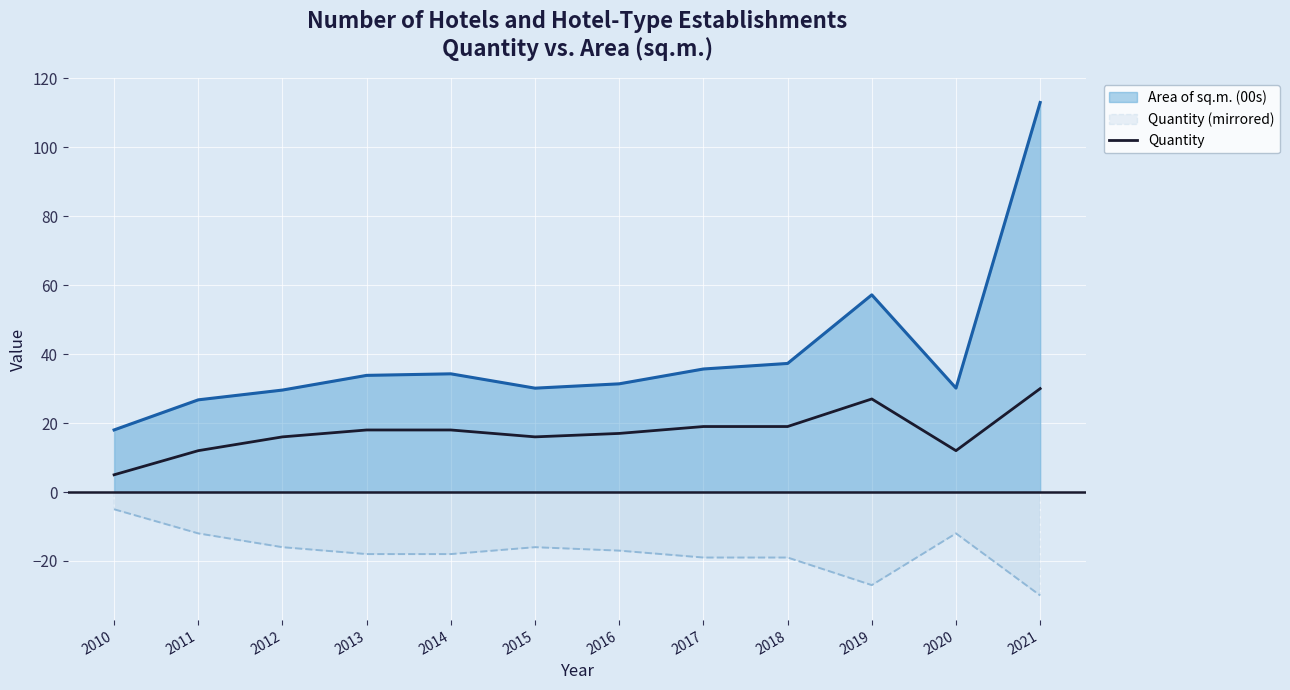

Rank the series by their average value, from highest to lowest.

Area of sq.m. (00s), Quantity, Quantity (mirrored)